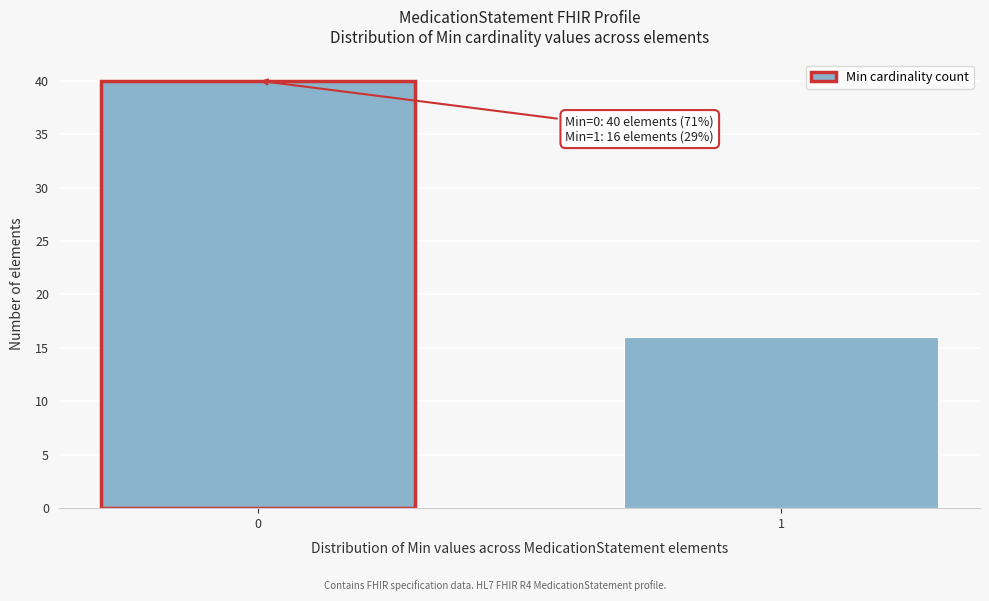

Reading left to right, list all the values displayed in this chart.

40	16